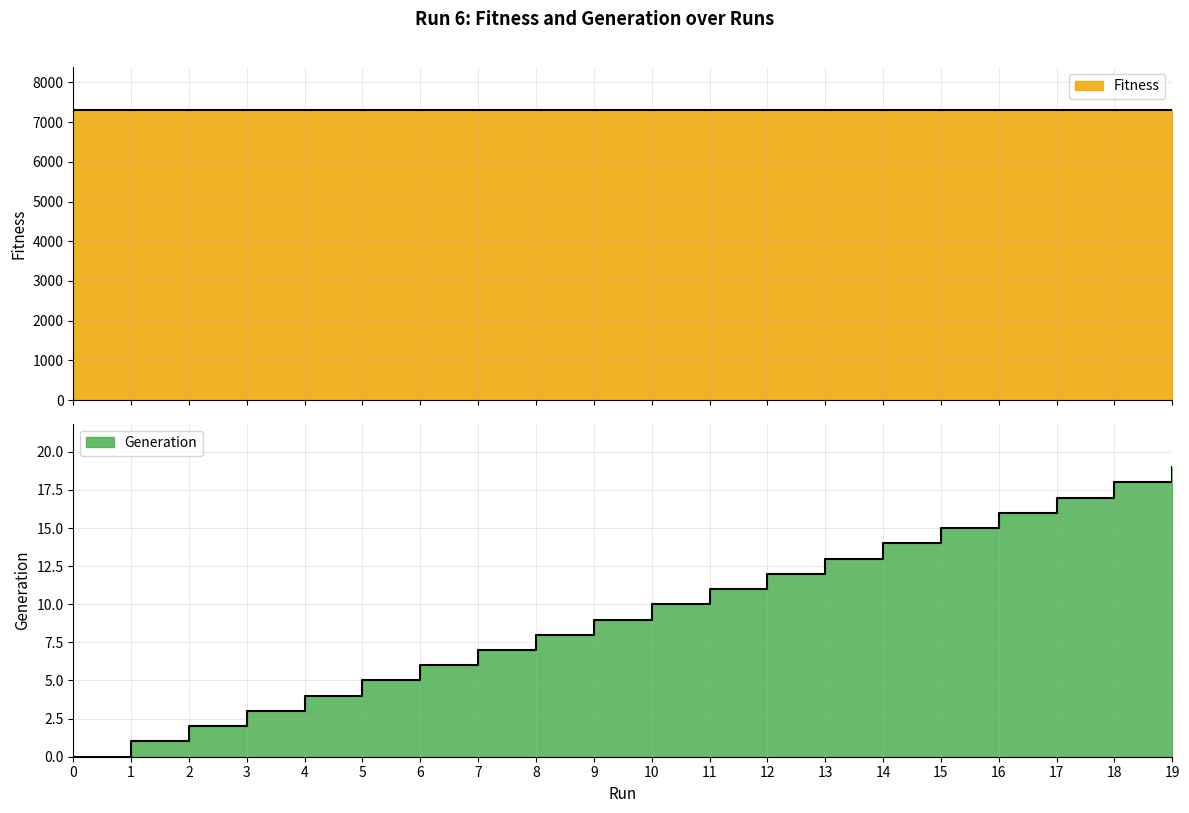

How many categories are shown in the chart?

20